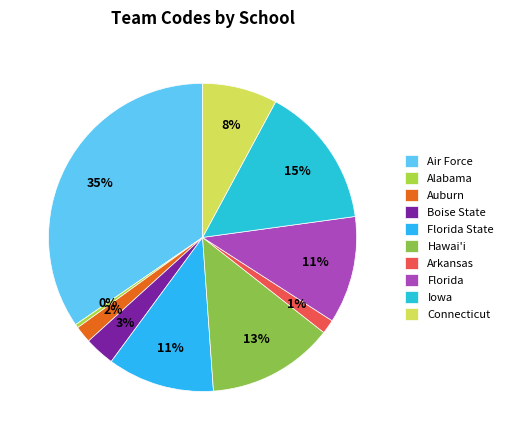

How much of the chart is everything except Boise State?

96.8%